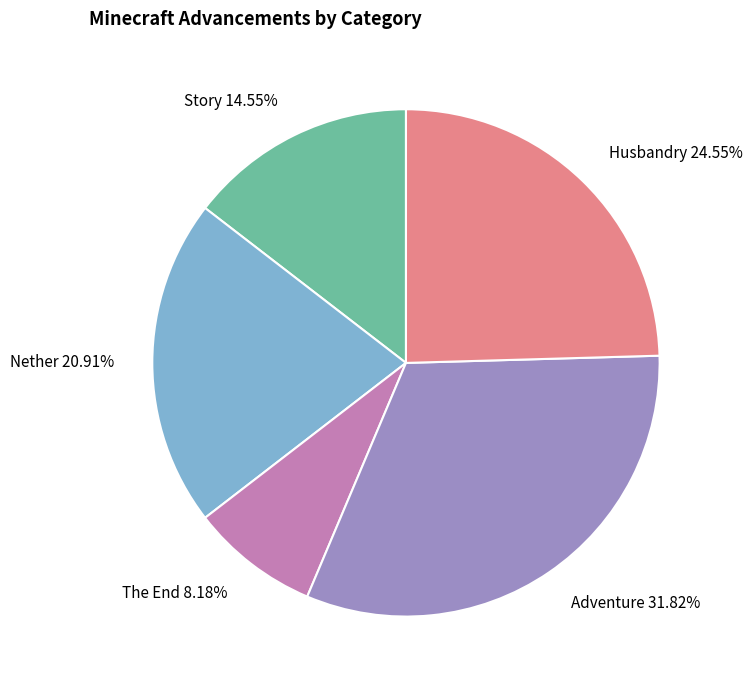

Is there a majority slice in this chart?

No